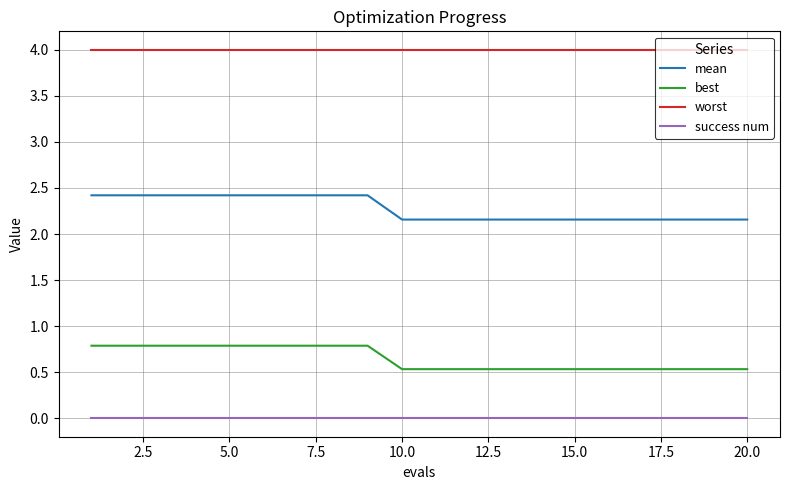

True or false: mean and best cross at least once.

False